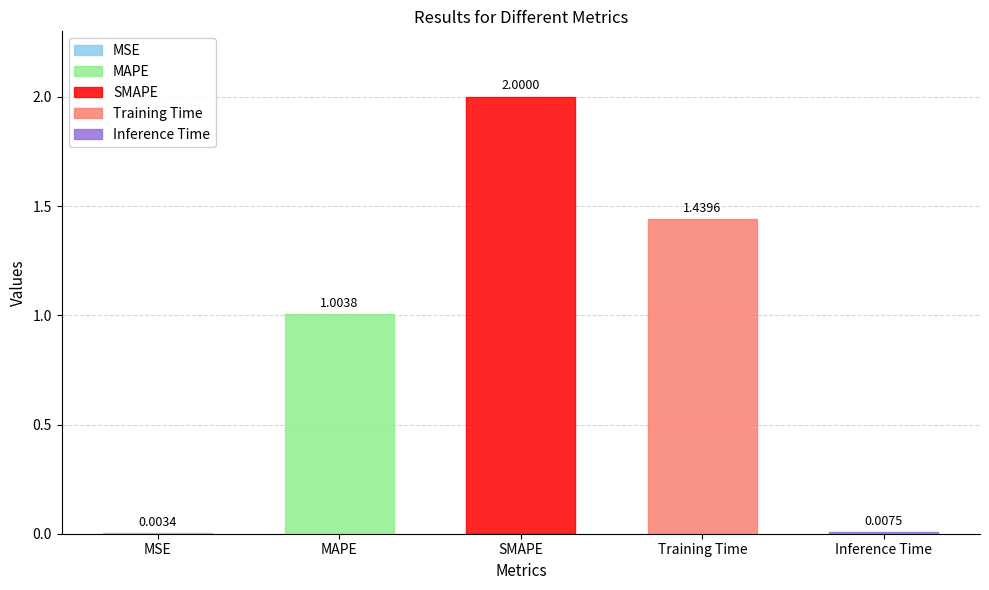

Which label corresponds to the smallest value in the chart?

MSE